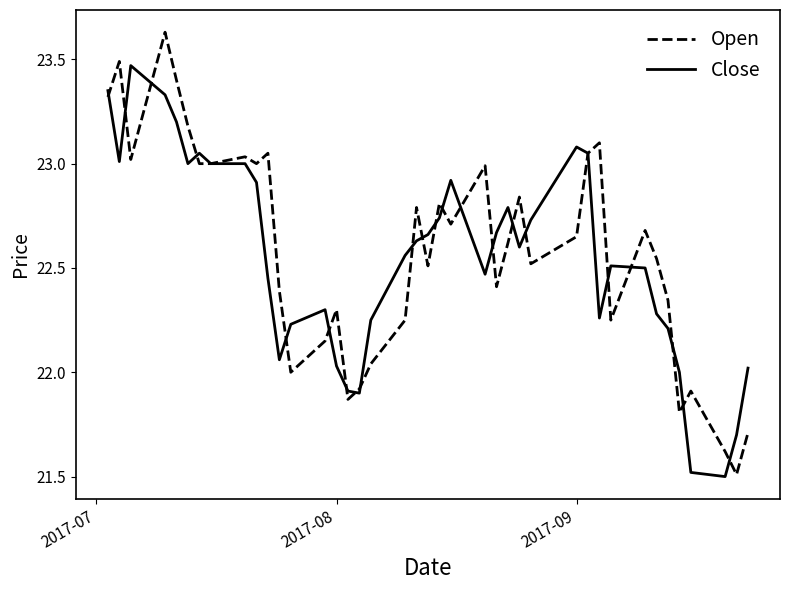

What is the smallest value displayed?

21.5